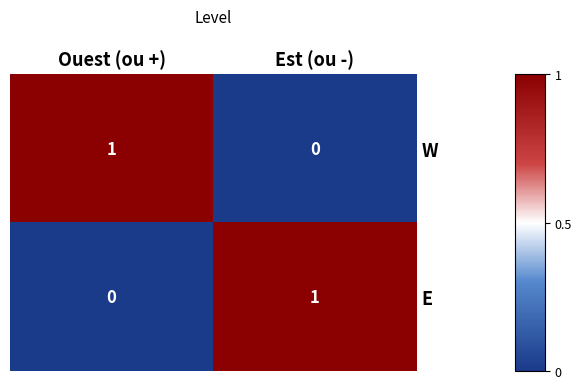

Where is E nearest to the value 0?

Ouest (ou +)